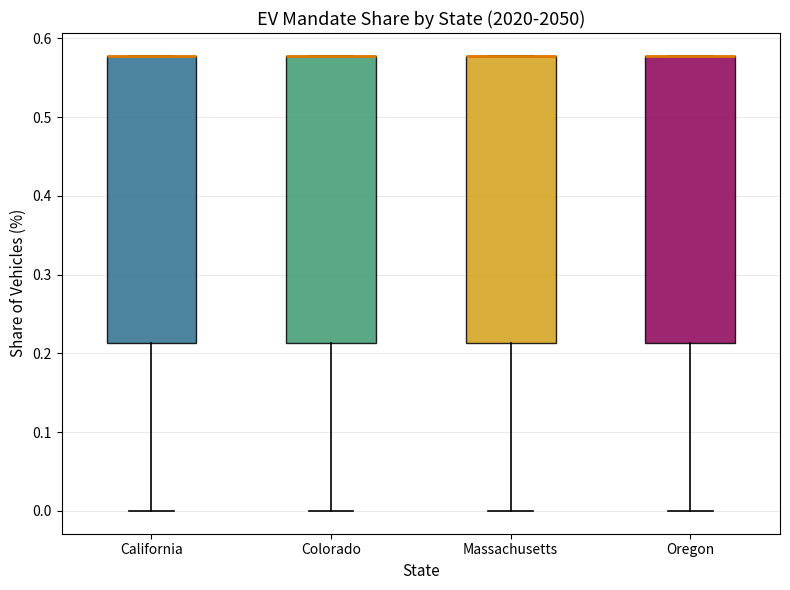

Reading left to right, read every box against the y-axis: the position of its median line, the range the box covers, and the ends of its whiskers. The values are not printed on the chart, so give them approximately, as read against the axis.

California: median 0.58 (drawn on the box's upper edge), box 0.21 to 0.58, whiskers 0.00 to 0.58
Colorado: median 0.58 (drawn on the box's upper edge), box 0.21 to 0.58, whiskers 0.00 to 0.58
Massachusetts: median 0.58 (drawn on the box's upper edge), box 0.21 to 0.58, whiskers 0.00 to 0.58
Oregon: median 0.58 (drawn on the box's upper edge), box 0.21 to 0.58, whiskers 0.00 to 0.58